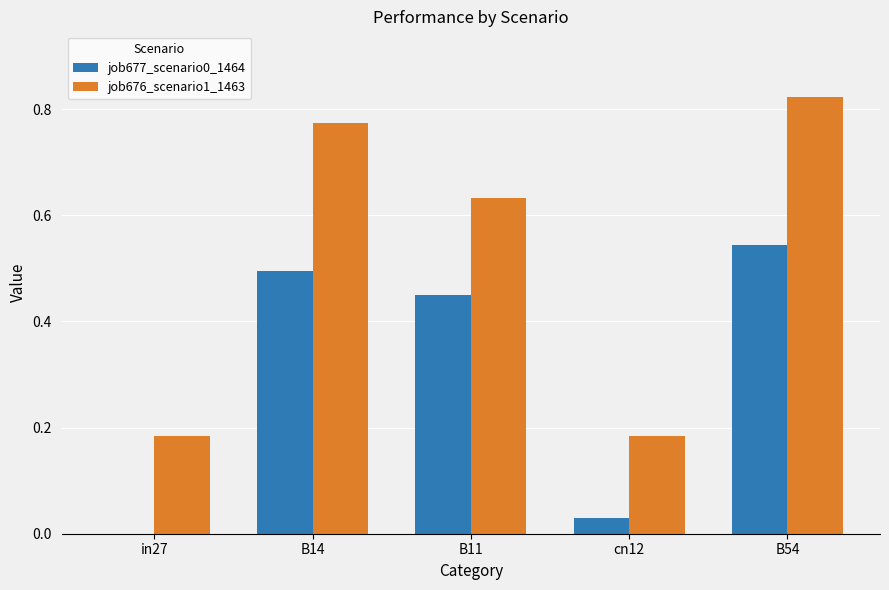

Which series has the largest total across all categories?

job676_scenario1_1463